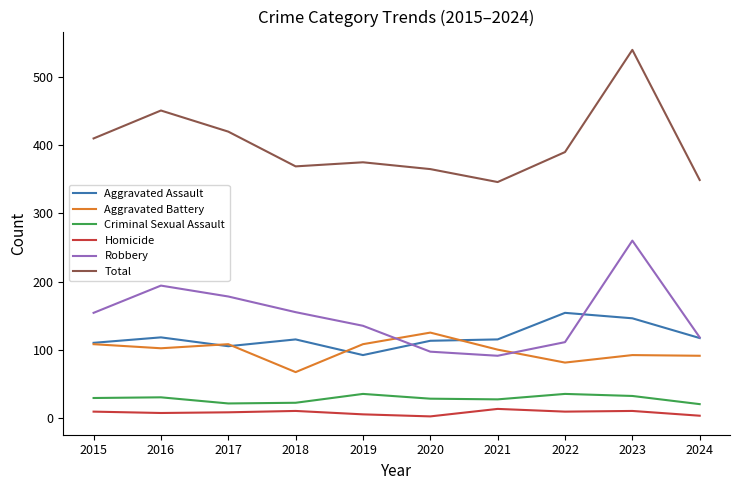

At 2019, list the series in order from smallest to largest.

Homicide, Criminal Sexual Assault, Aggravated Assault, Aggravated Battery, Robbery, Total